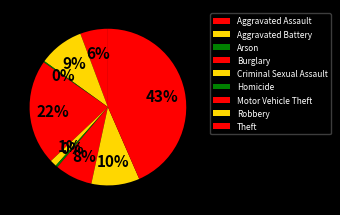

Does any single category account for the majority?

No